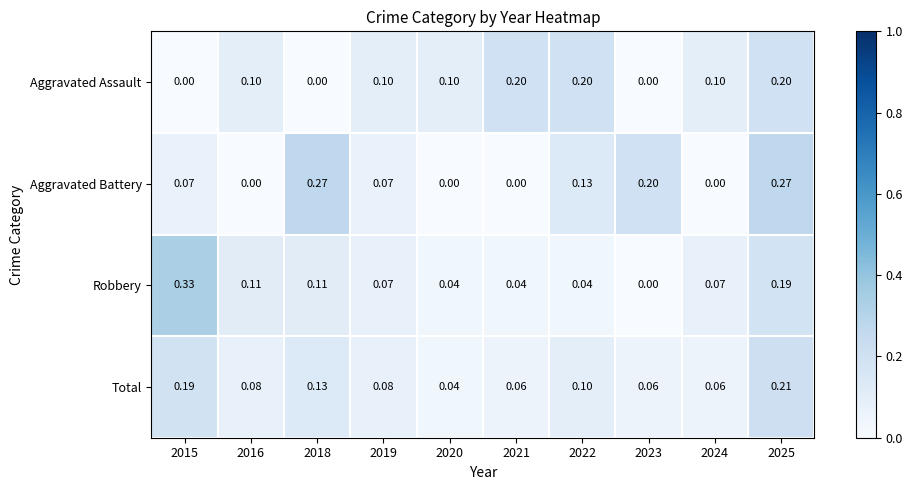

At which category is the sum across all series the highest?

2025